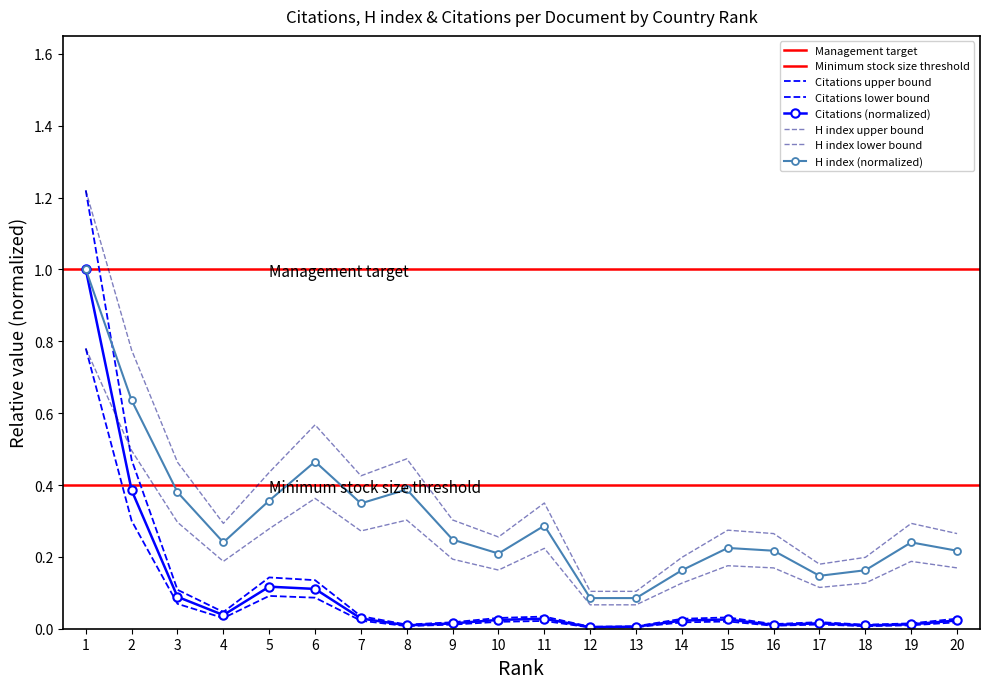

True or false: H index and Citations intersect in this chart.

False